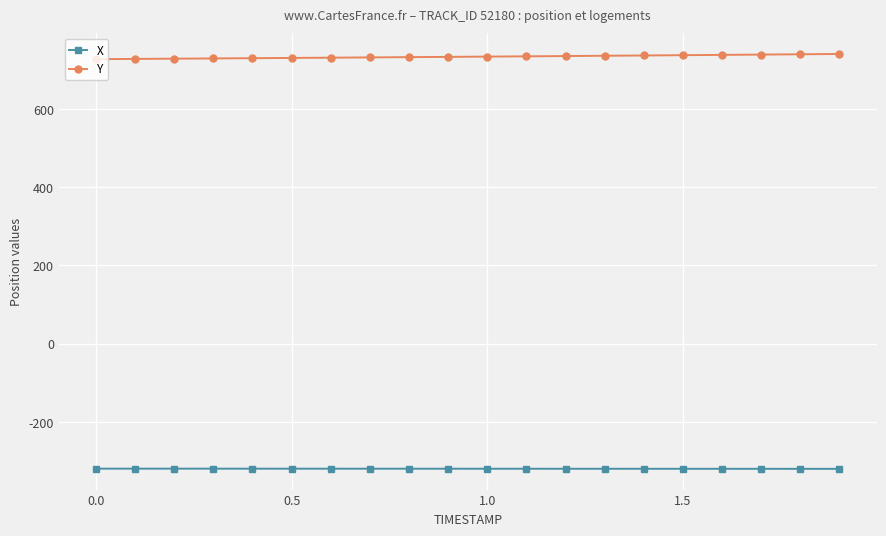

What is the sum of all Y values?

14666.7